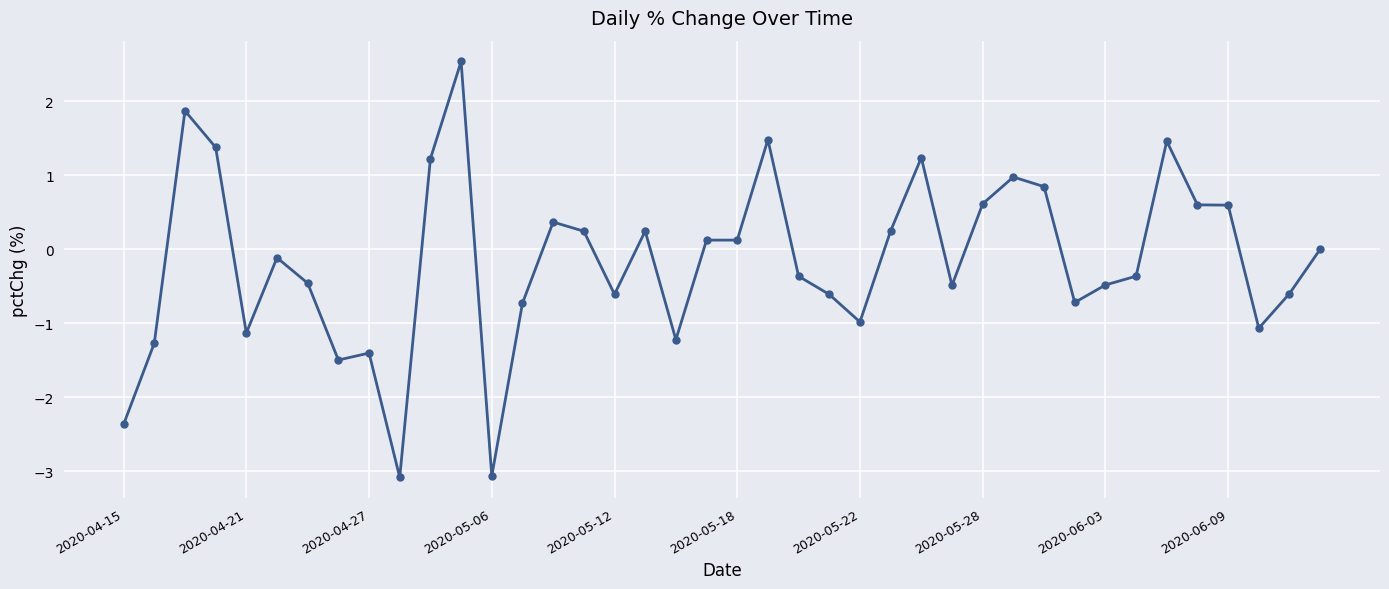

How many lines are shown in the chart?

1